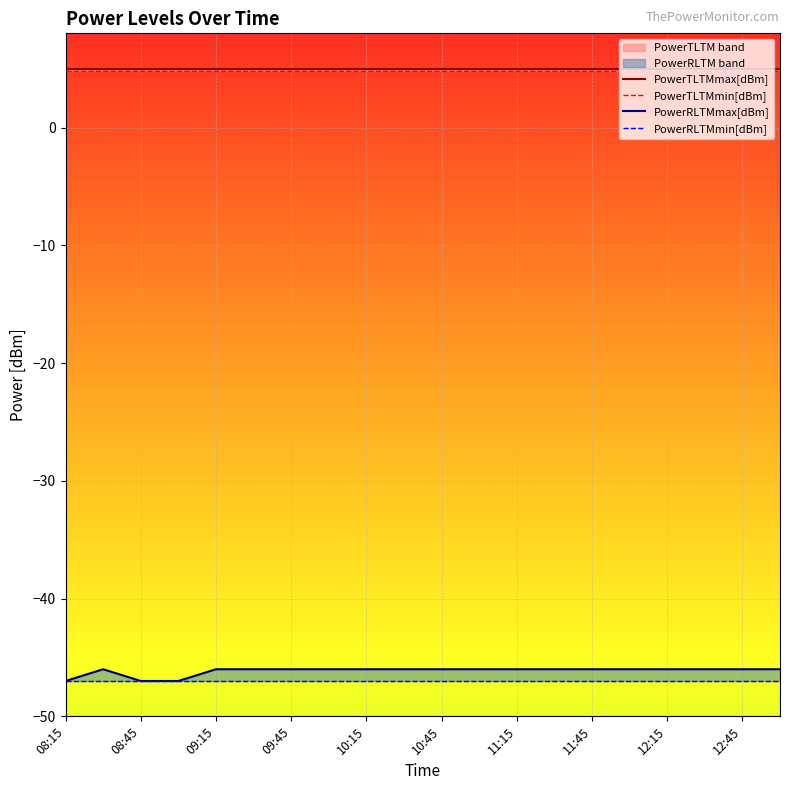

What position from the left is 17?

18